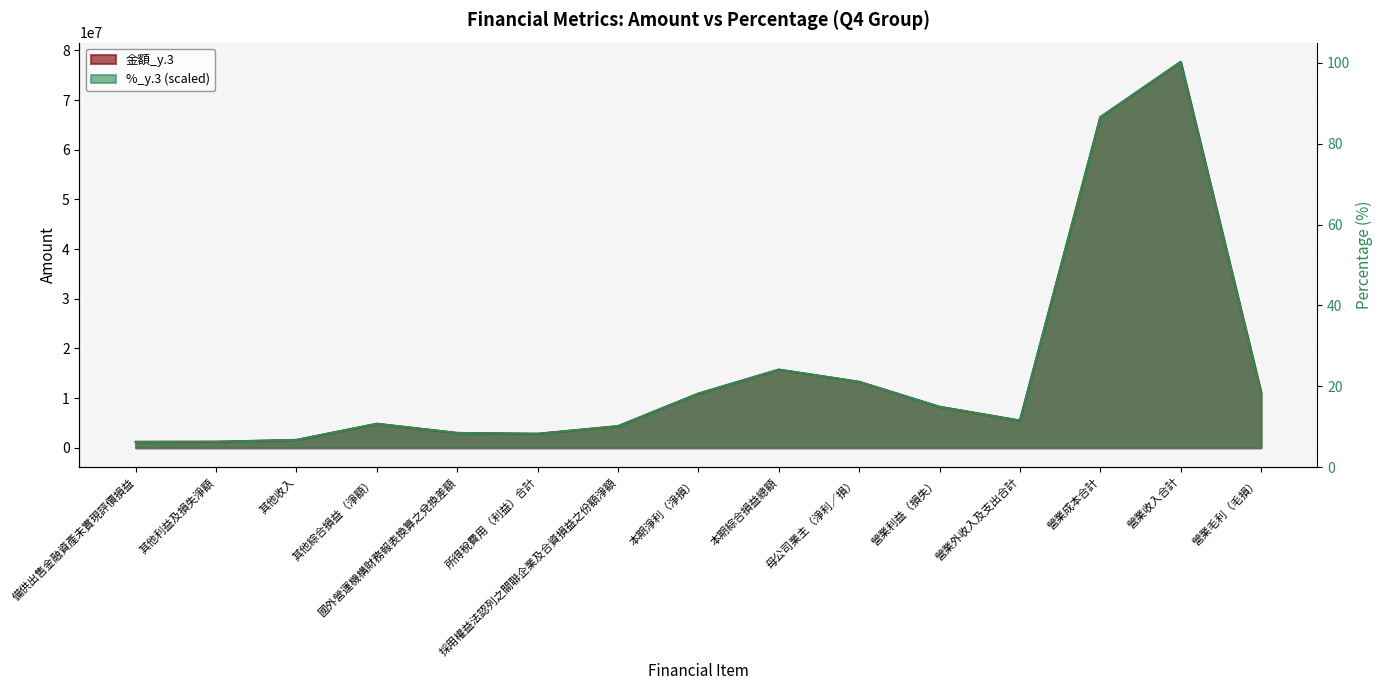

Is it true that 金額_y.3 equals 4020875.4 at 營業毛利（毛損）?

False